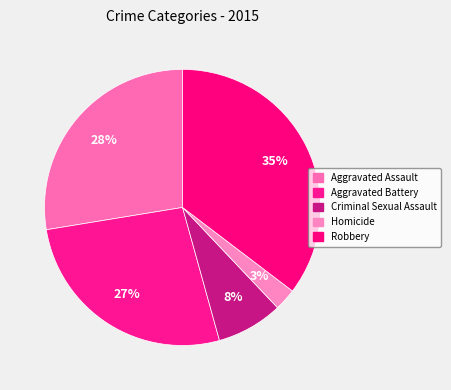

Rank the categories by value from lowest to highest.

Homicide, Criminal Sexual Assault, Aggravated Battery, Aggravated Assault, Robbery